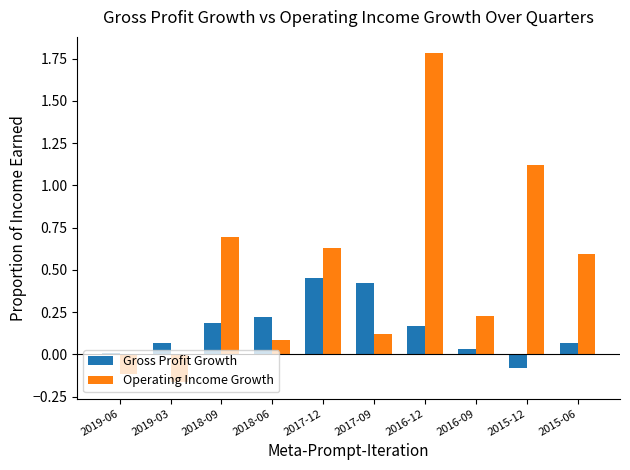

How many values in the Operating Income Growth series are below 0?

2